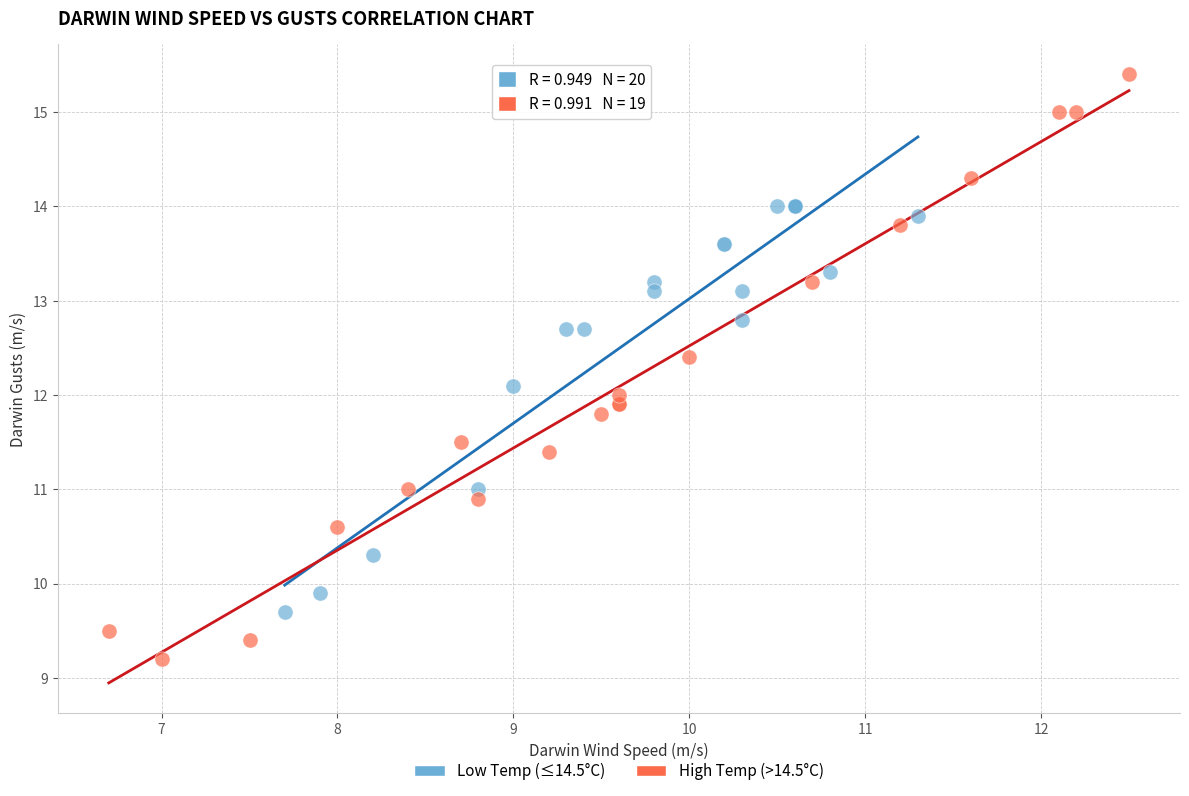

Which series contains the lowest Y value?

High Temp (>14.5°C)